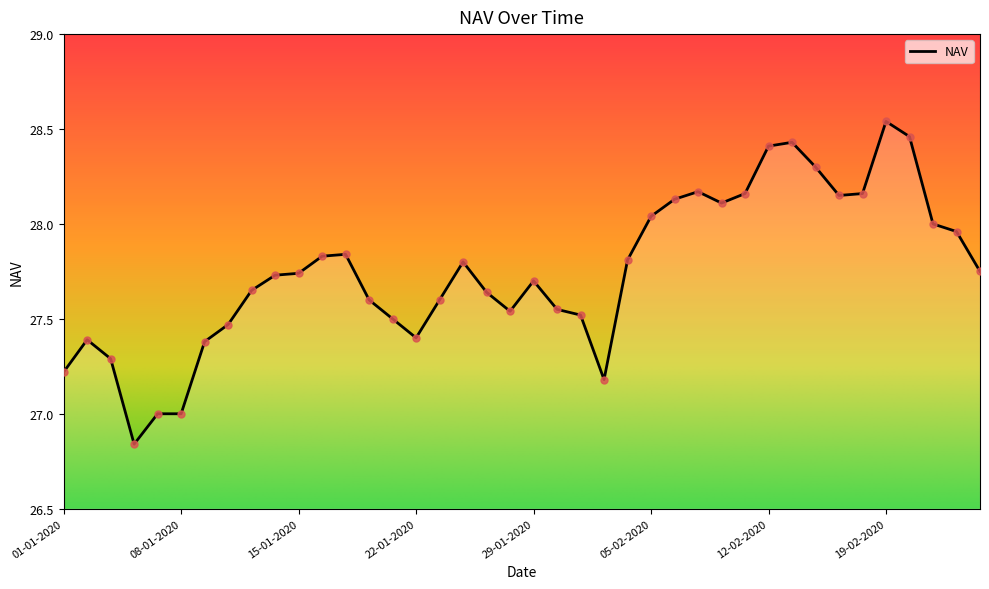

Is this an area chart (filled region under the line)?

Yes